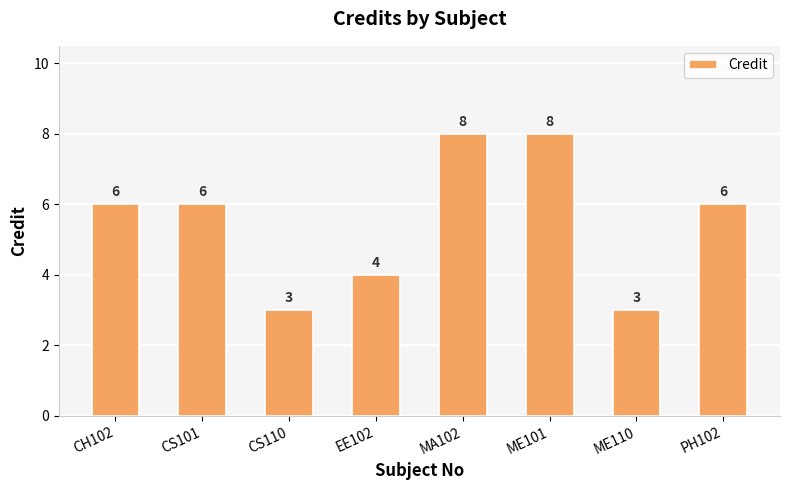

Does the chart contain any negative values?

No